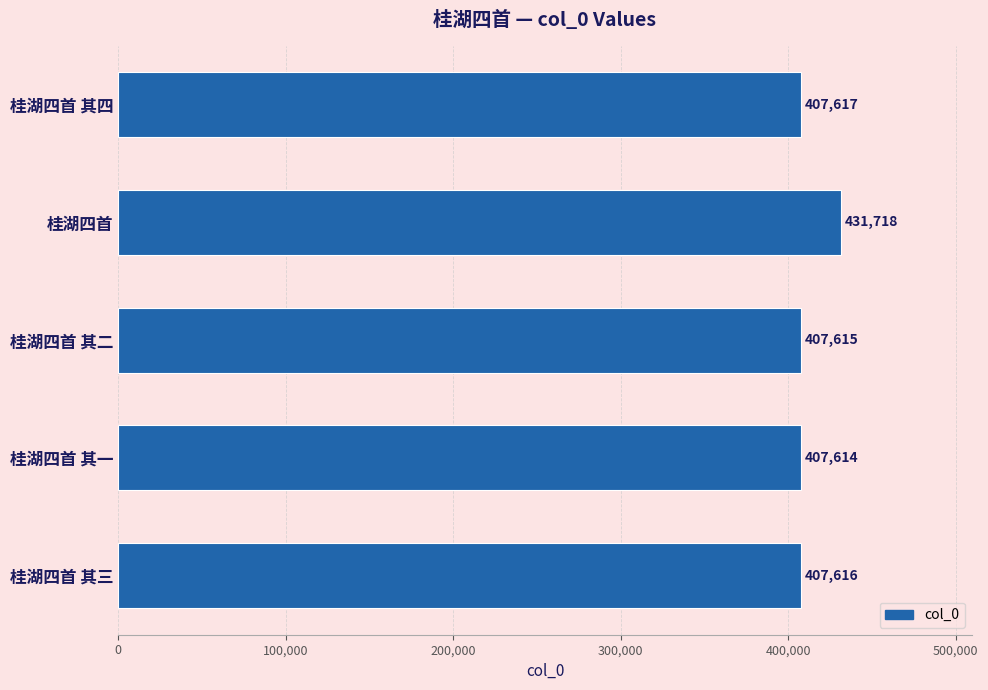

Are the bars horizontal?

Yes